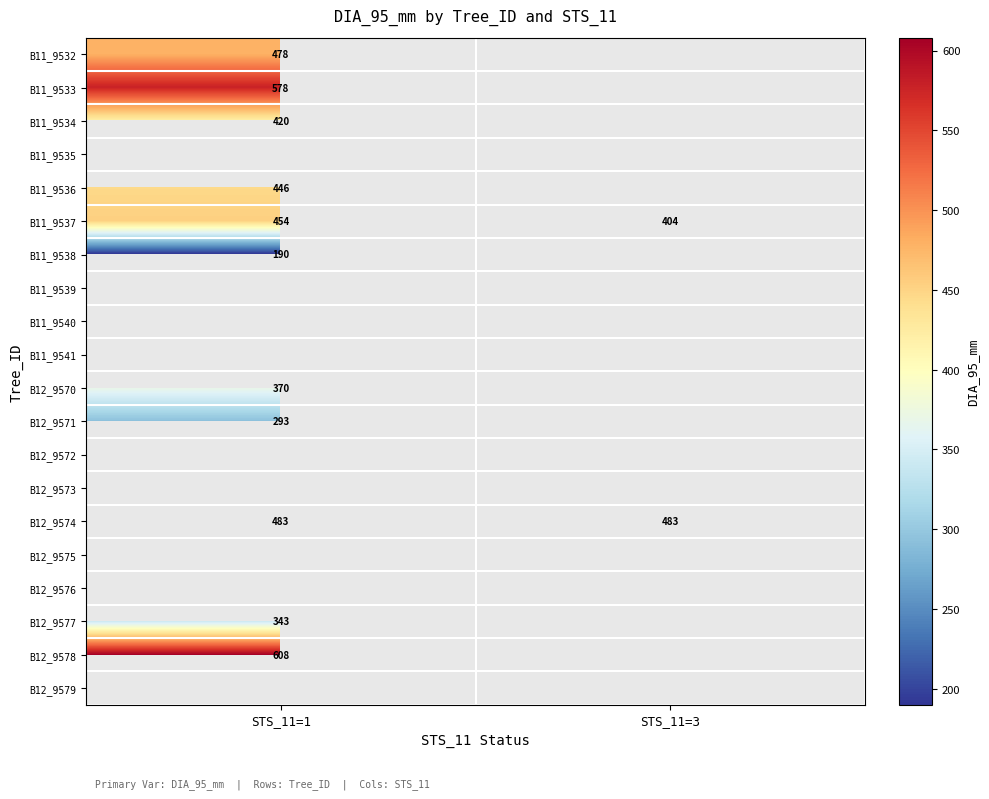

What is the difference between the B11_9537 values at STS_11=1 and STS_11=3?

50